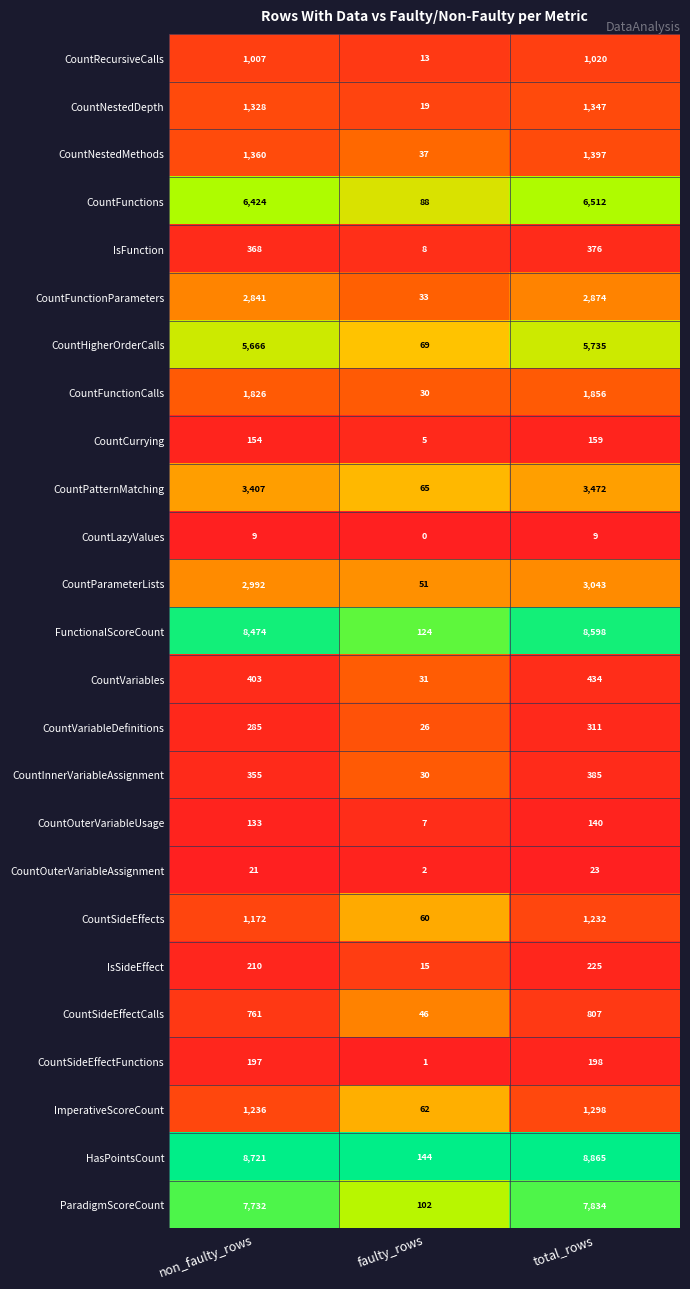

Read the CountFunctionCalls value at non_faulty_rows, to the nearest 50.

1850